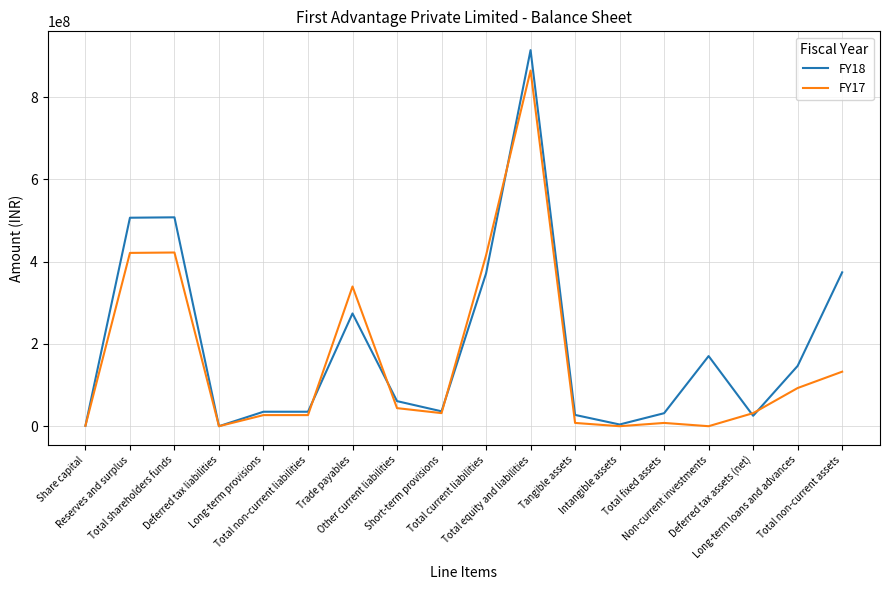

What is the sum of all FY17 values?

2867994398